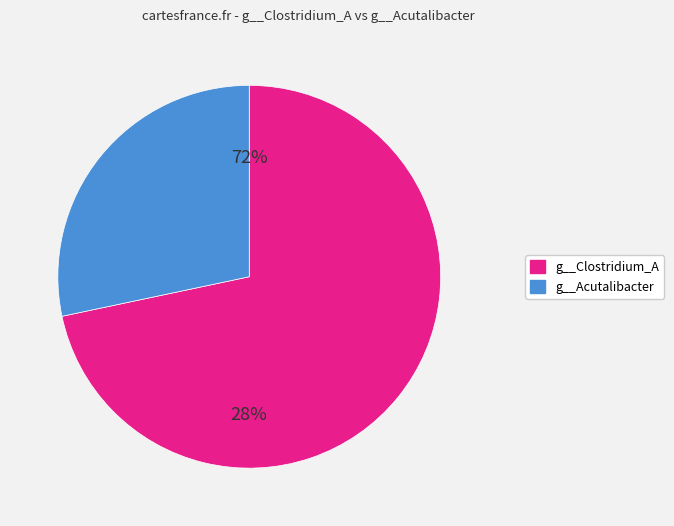

Rank the series at RS_GCF_000154345.1_1.fasta from highest to lowest value.

g__Acutalibacter, g__Clostridium_A